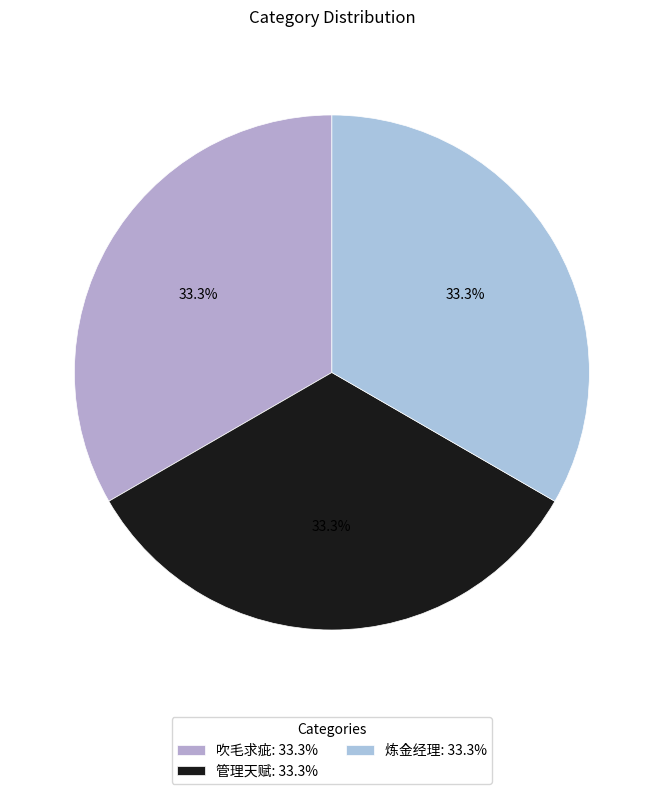

How many segments does this pie chart have?

3